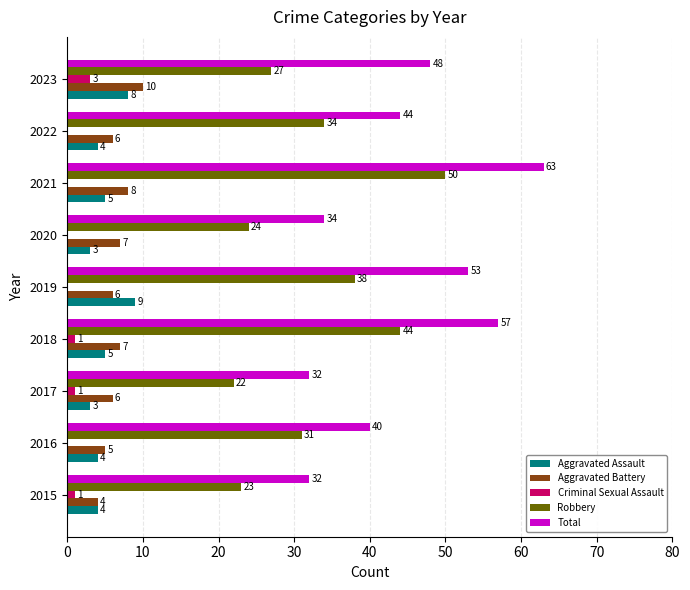

Is it true that Robbery equals 22 at 2017?

True